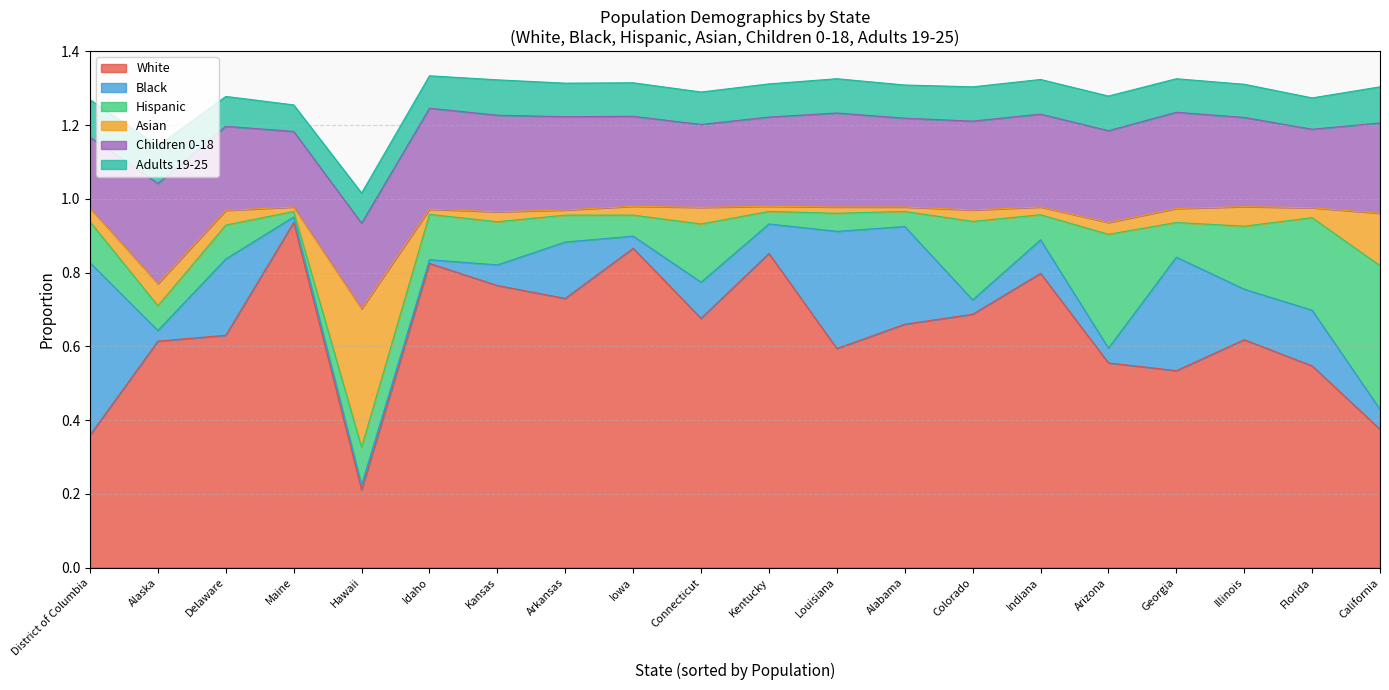

What position from the left is Indiana?

15